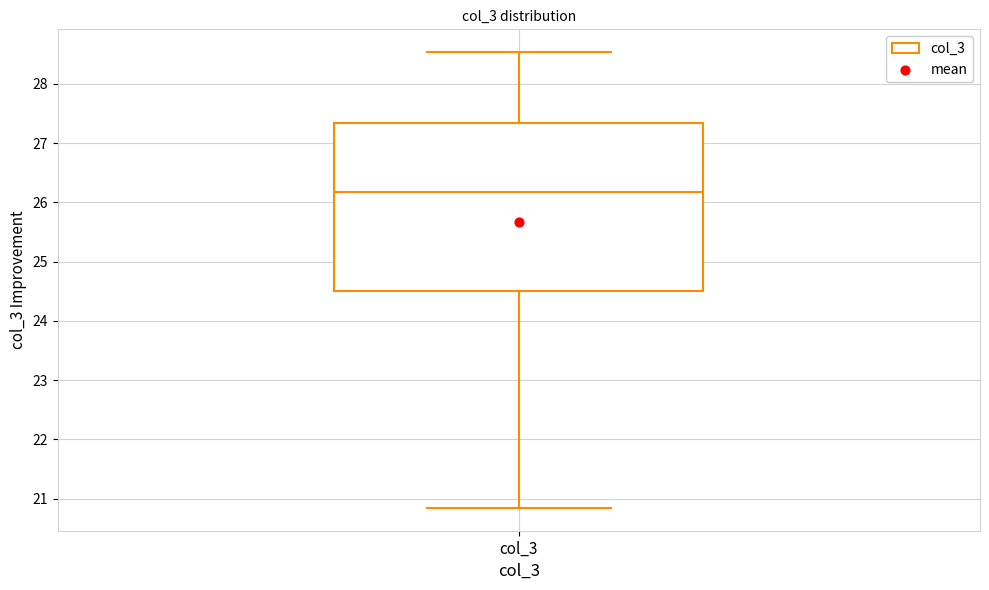

Read this box plot against the y-axis: the position of the median line, the range covered by the box, and the ends of both whiskers. The values are not printed on the chart, so give them approximately, as read against the axis.

median 26.2, box 24.5 to 27.3, whiskers 20.8 to 28.5